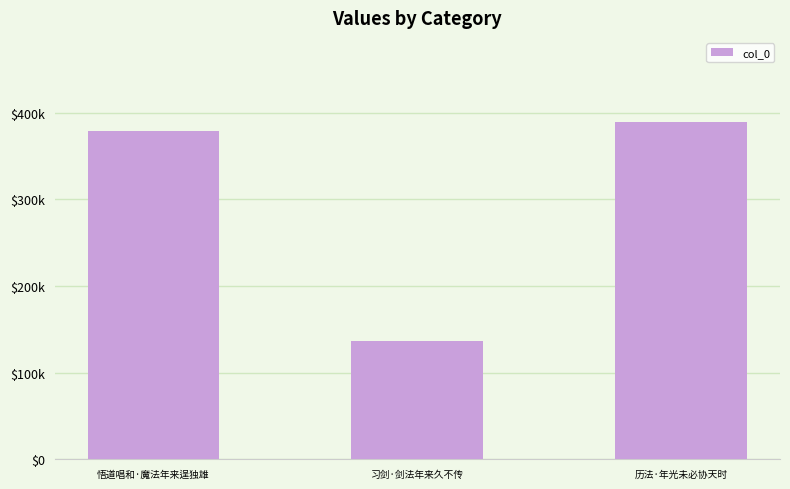

What value does the data have at 悟道唱和·魔法年来逞独雄, to the nearest 10?

379550